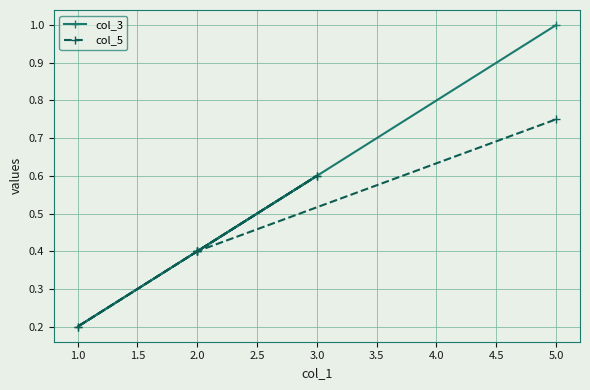

True or false: col_5 and col_3 cross at least once.

False